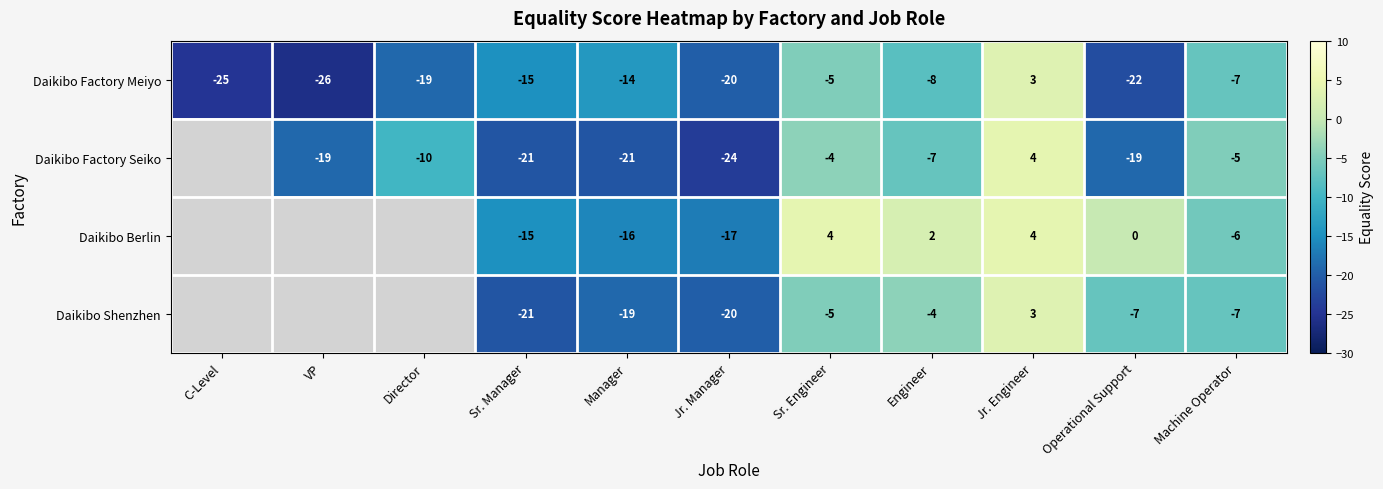

Is it true that Daikibo Shenzhen equals 0.3 at Director?

False